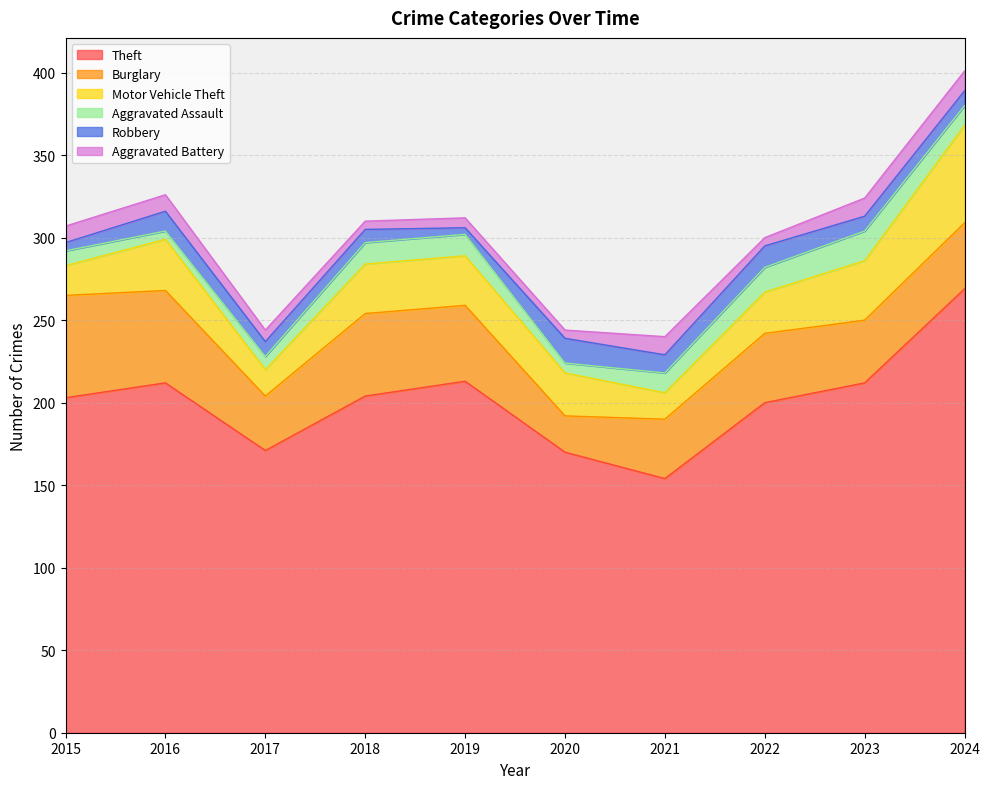

What is the average value of the Theft series?

201